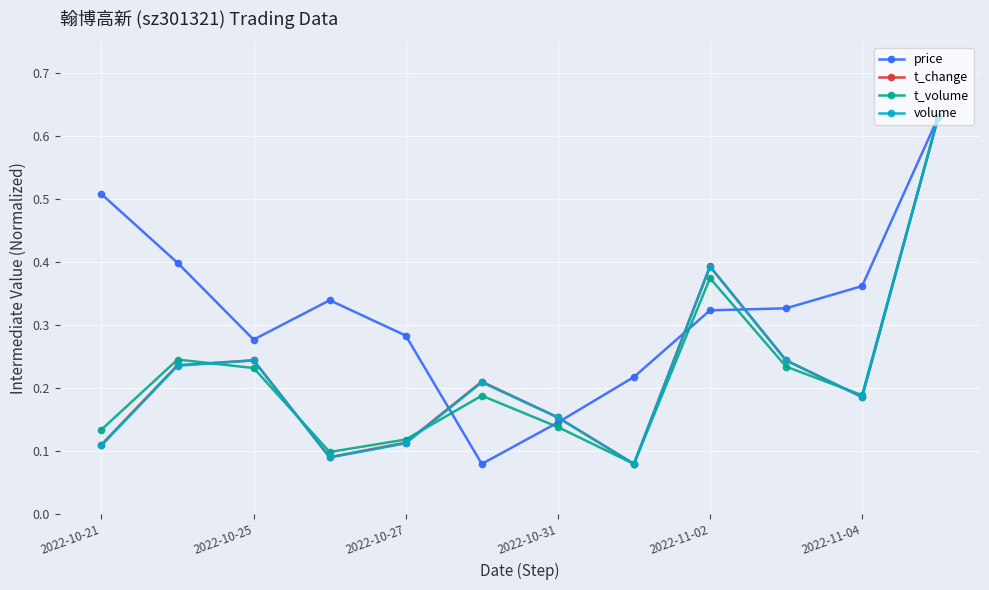

Which series has the largest total across all categories?

price